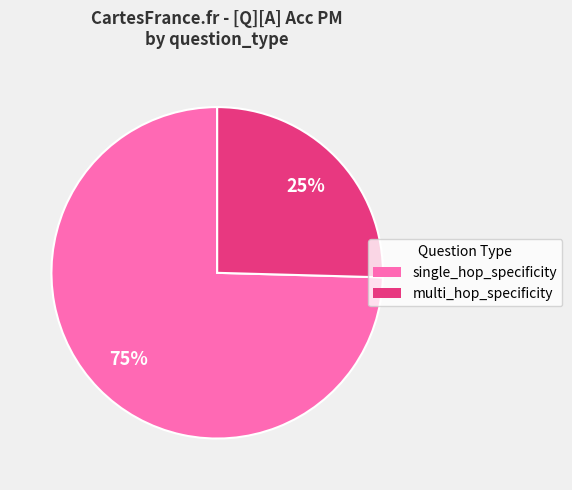

How many slices are in this pie chart?

2